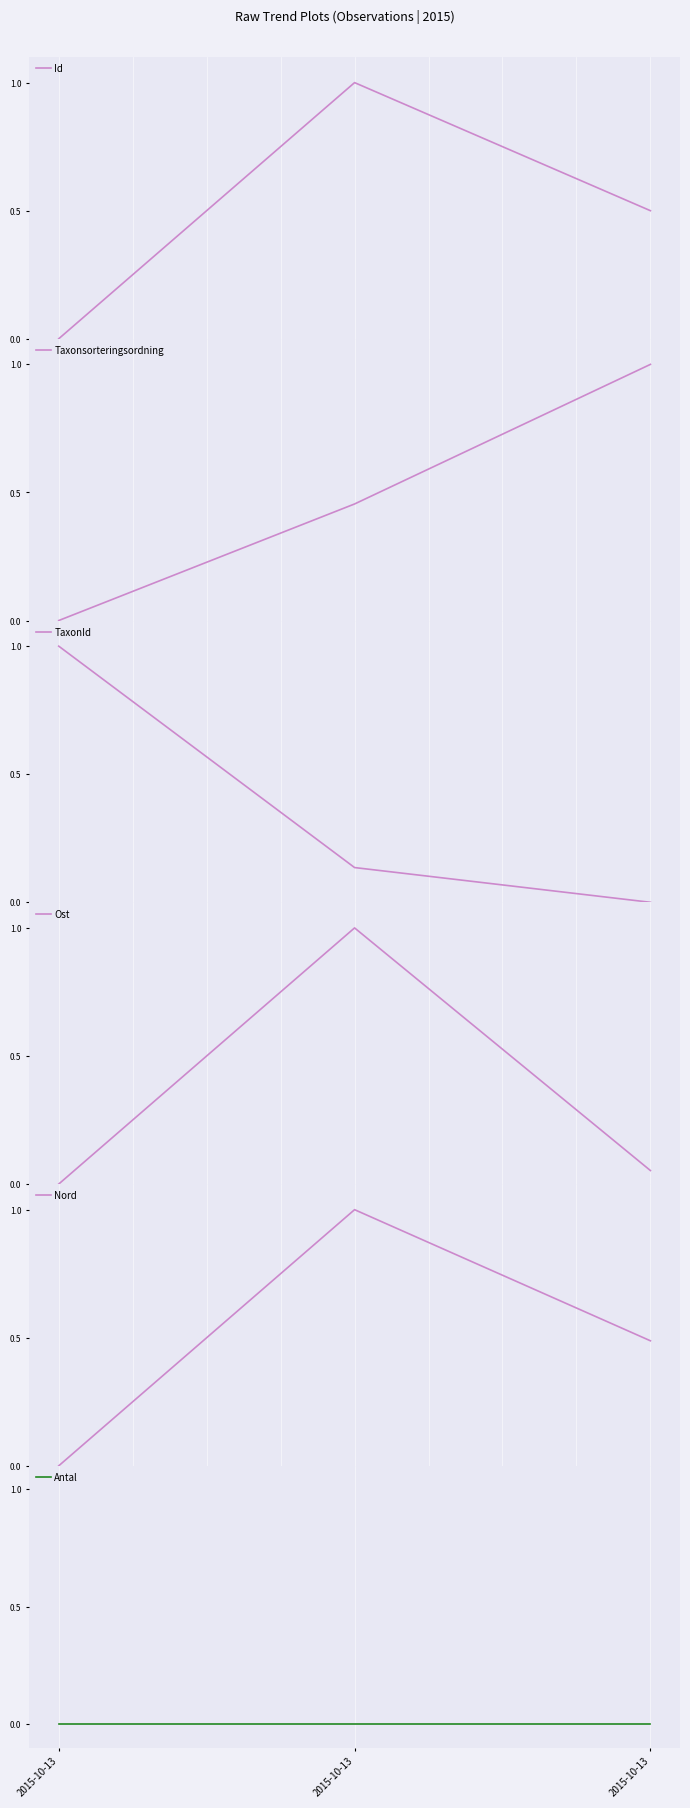

Which series has the widest spread of values?

Id